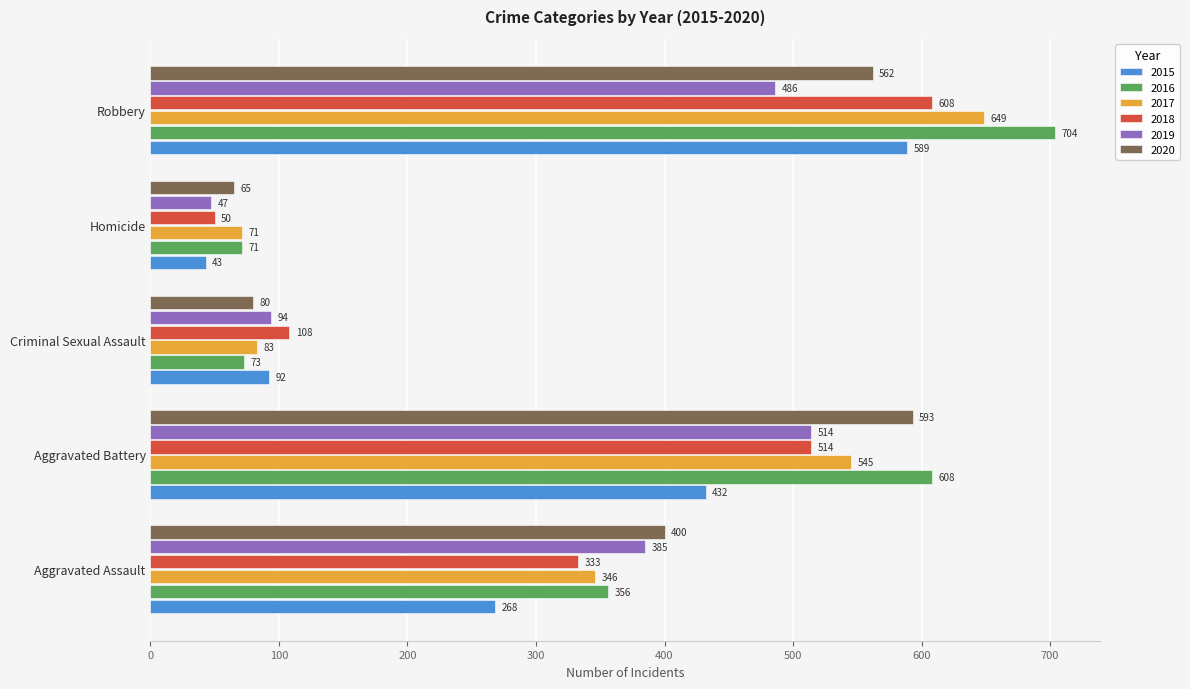

What is the spread (max minus min) of values at Homicide?

28